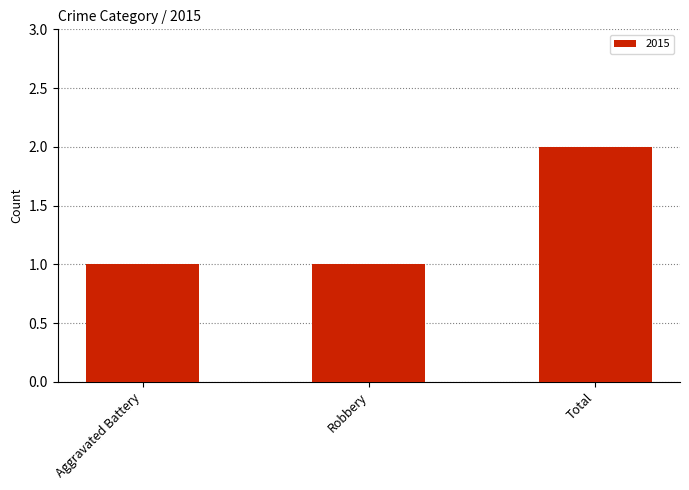

Which has a higher value, Total or Robbery?

Total